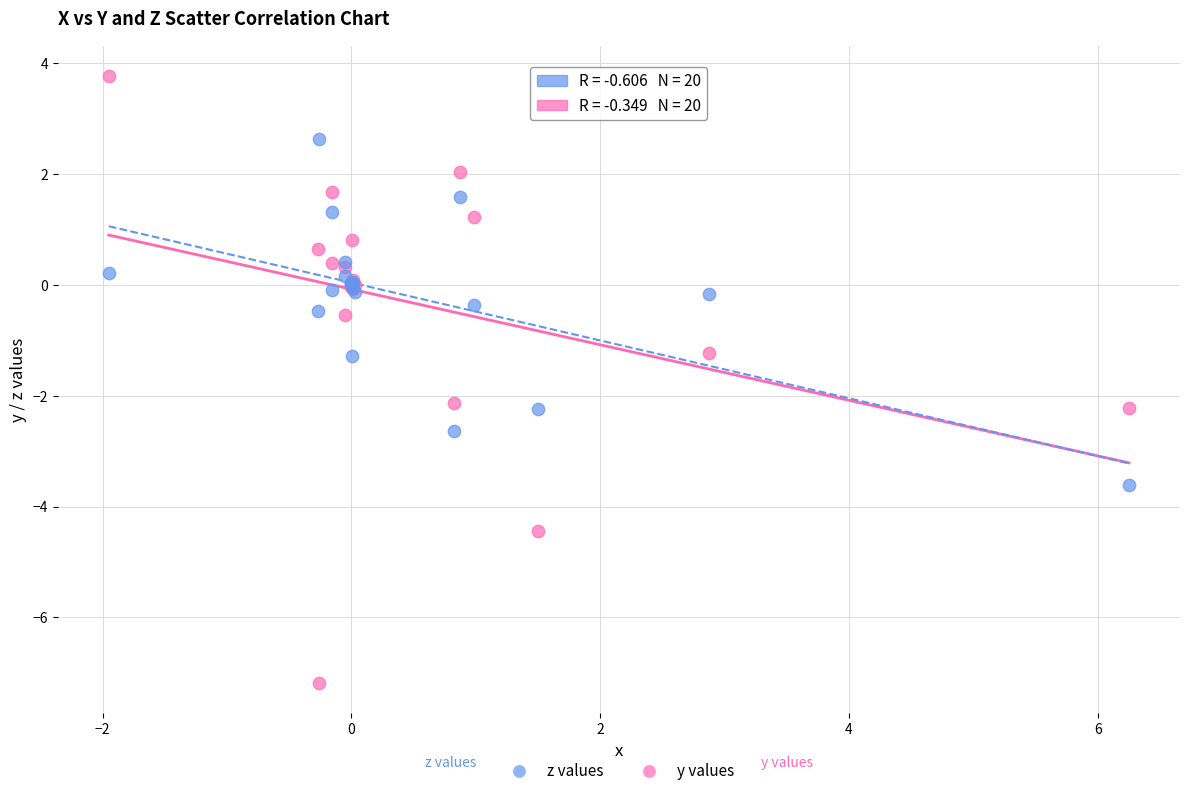

What are all the series names shown in the legend?

z values, y values